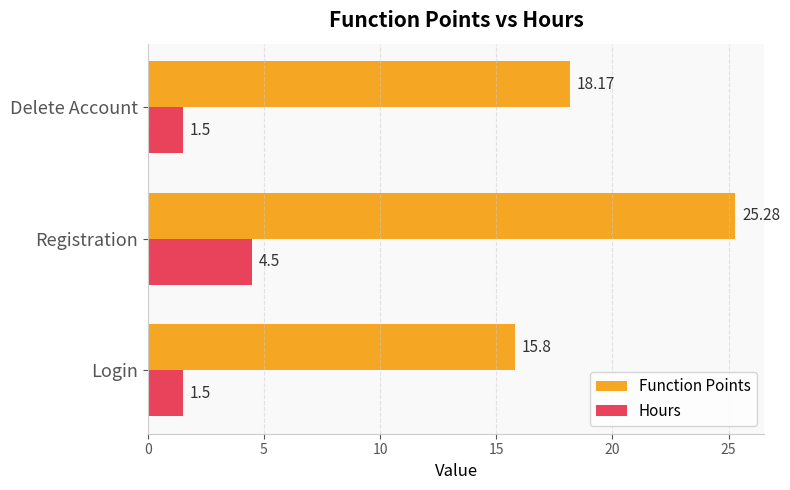

Which series has the widest spread of values?

Function Points